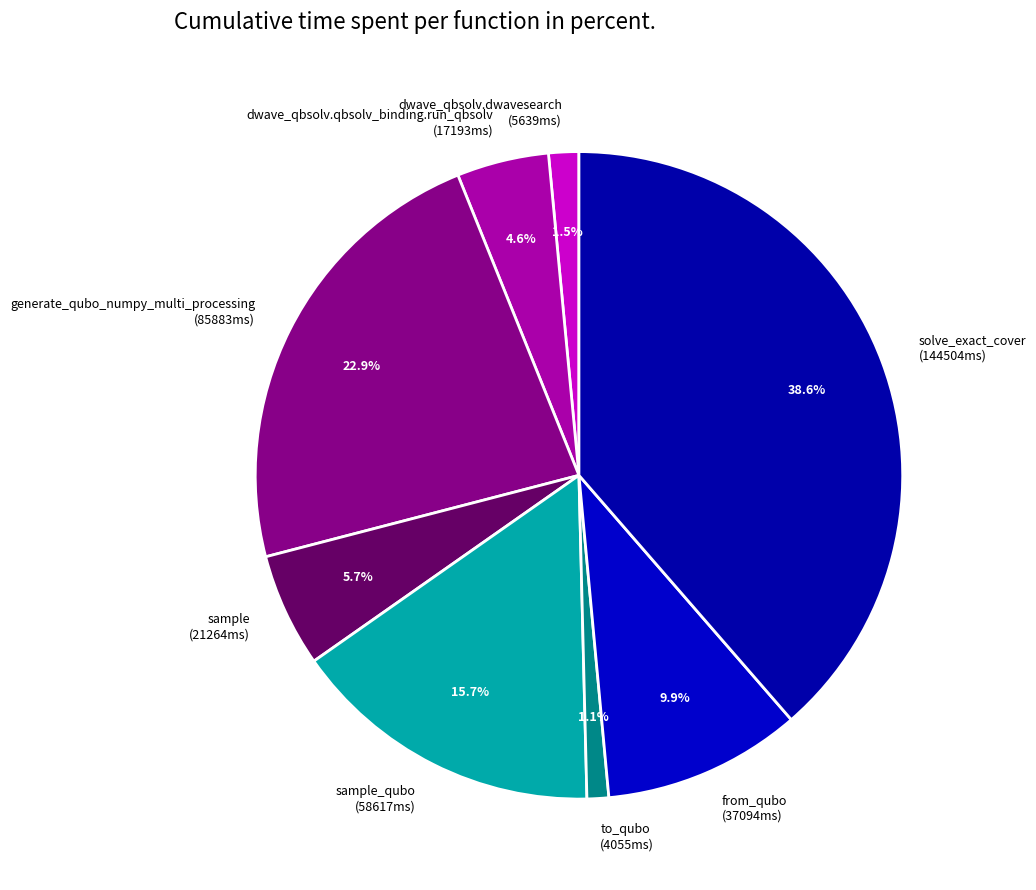

What is the largest slice in the pie chart?

solve_exact_cover